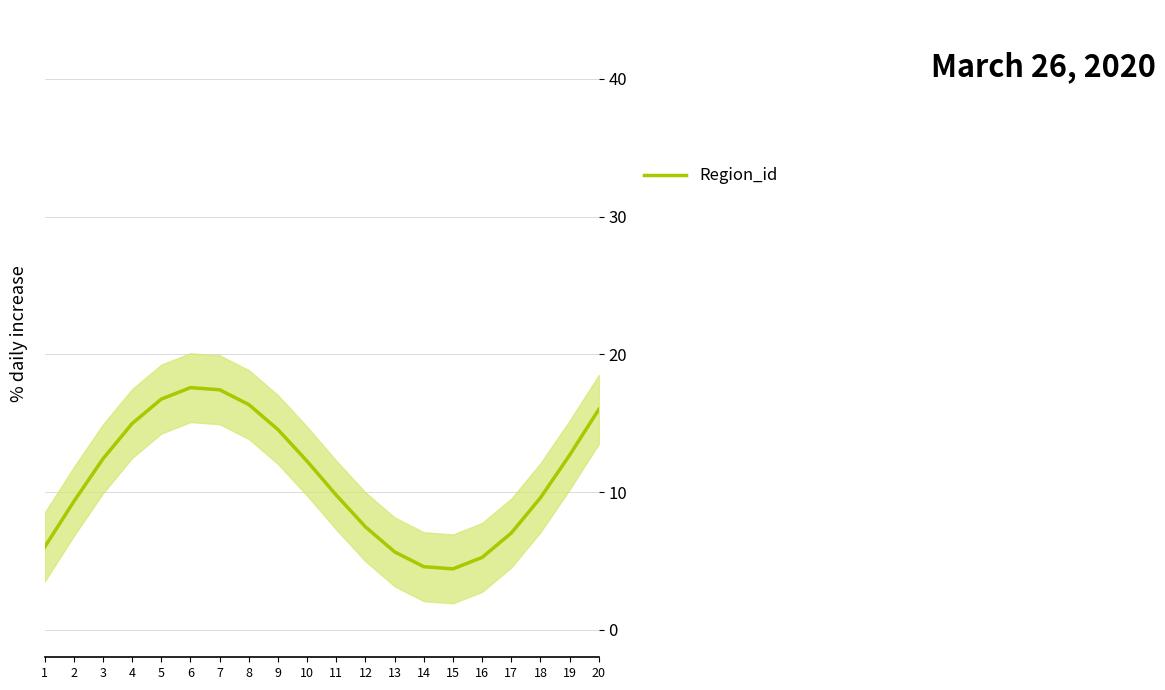

What is the value of the 4th point from the left?

15.0